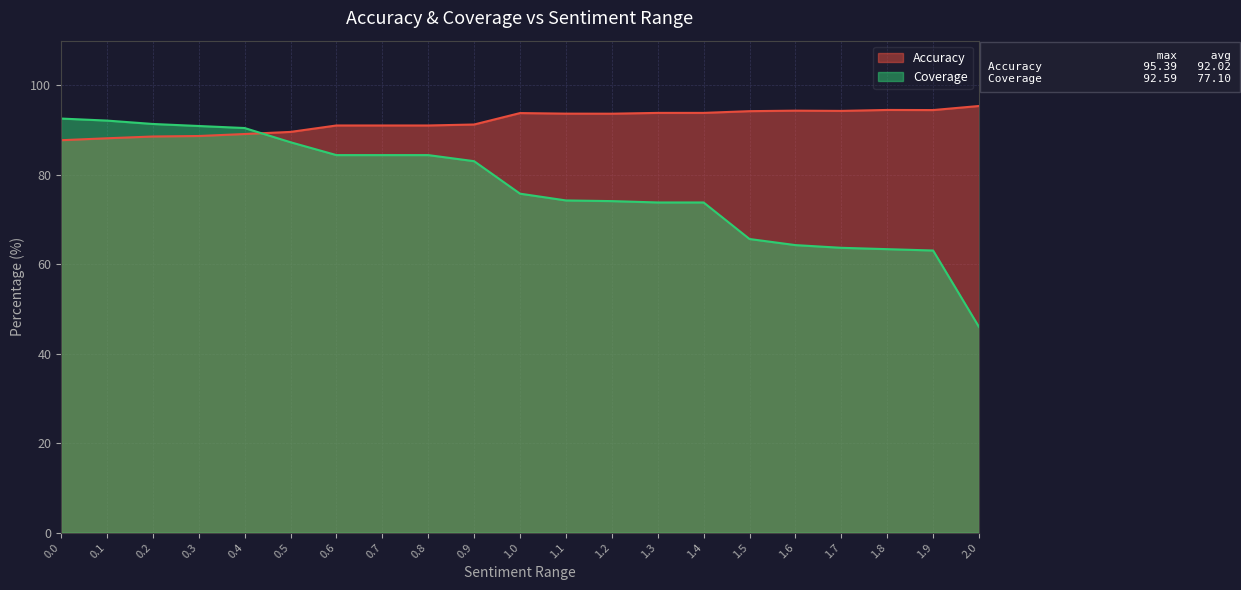

Reading left to right, list all the values displayed in this chart.

Accuracy: 87.7	88.2	88.6	88.7	89.1	89.6	91.0	91.0	91.0	91.3	93.8	93.7	93.7	93.9	93.9	94.2	94.4	94.3	94.5	94.5	95.4
Coverage: 92.6	92.1	91.4	90.9	90.5	87.3	84.4	84.4	84.4	83.1	75.8	74.3	74.1	73.8	73.8	65.7	64.3	63.7	63.4	63.1	46.0